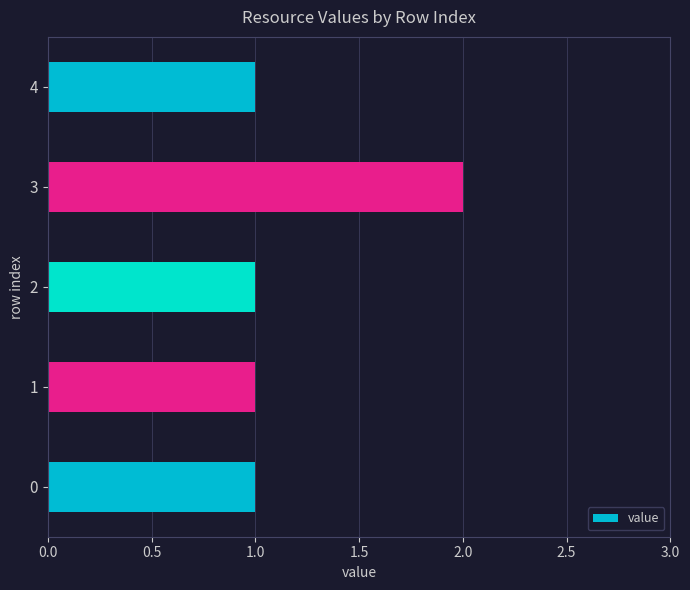

Does the chart contain any negative values?

No